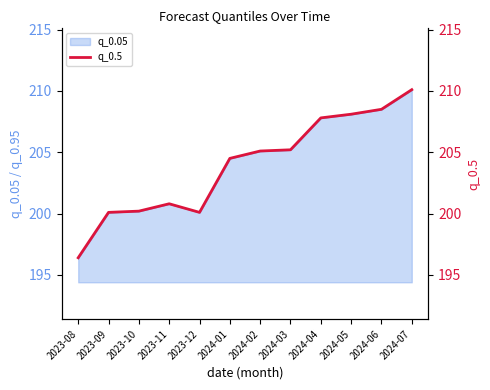

How many data points are less than 205?

6